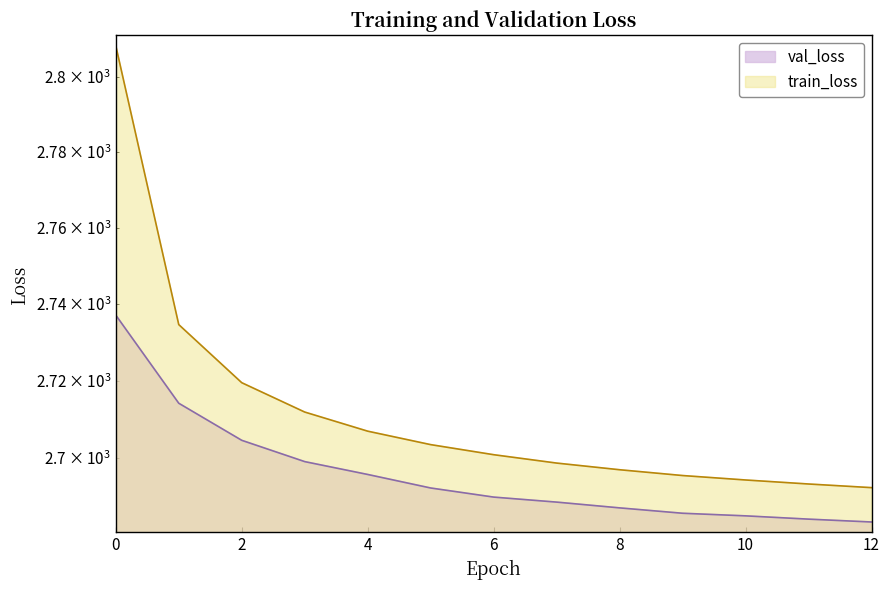

Read the train_loss value at 0.

2808.4